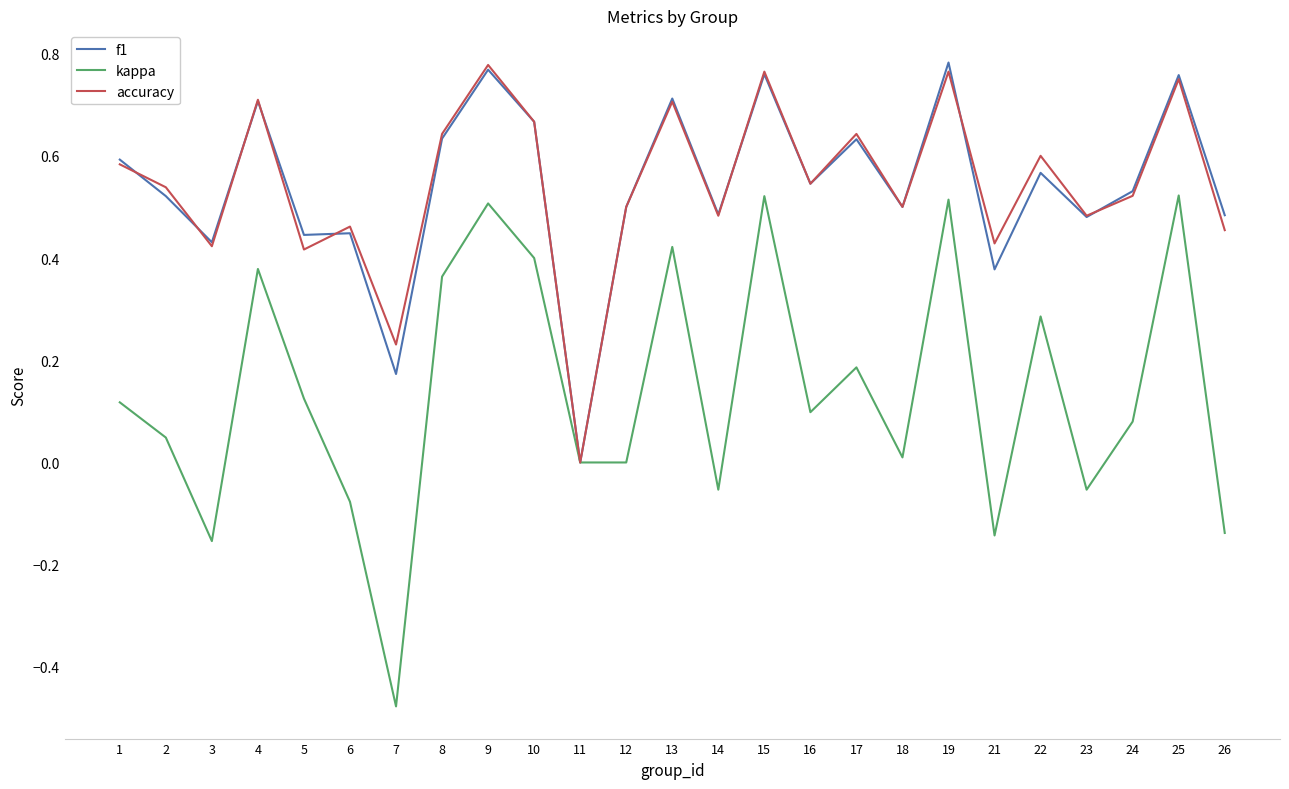

Between 12 and 16, which series saw the biggest shift?

kappa